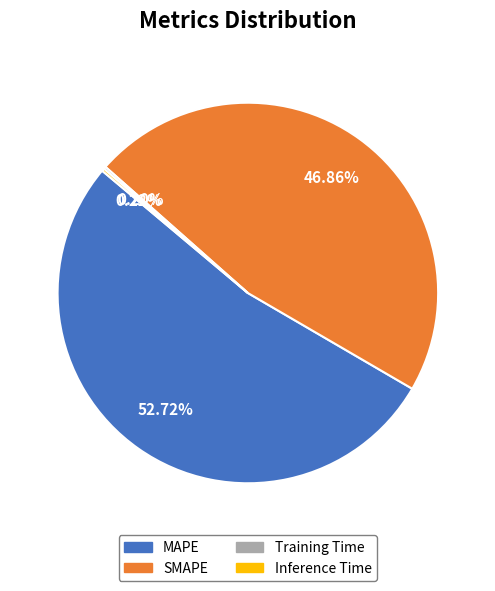

To the nearest percent, what is the difference between the largest and smallest slice percentages?

53%